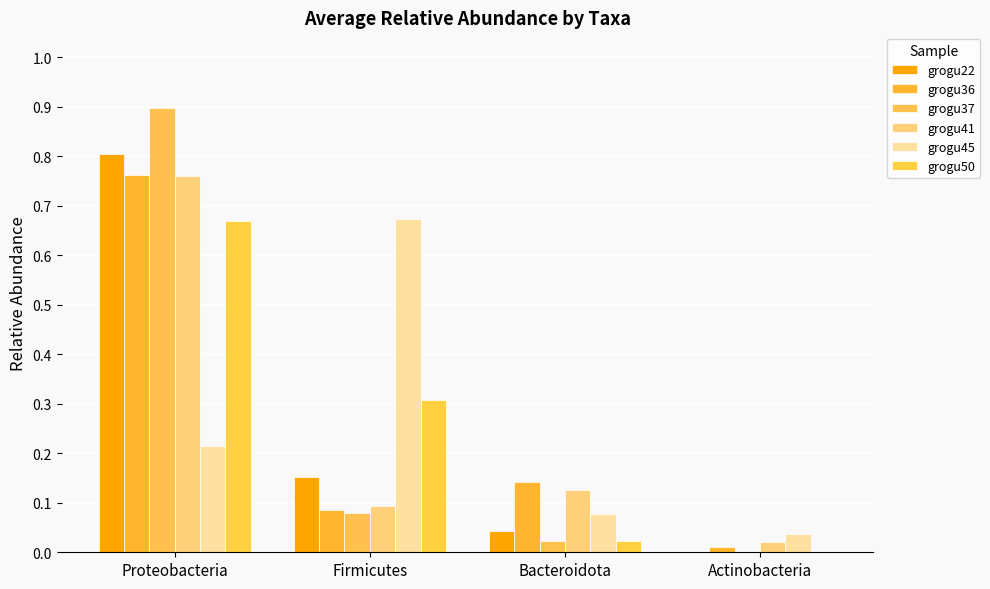

What is the difference between the maximum and minimum values in the grogu36 series?

0.8